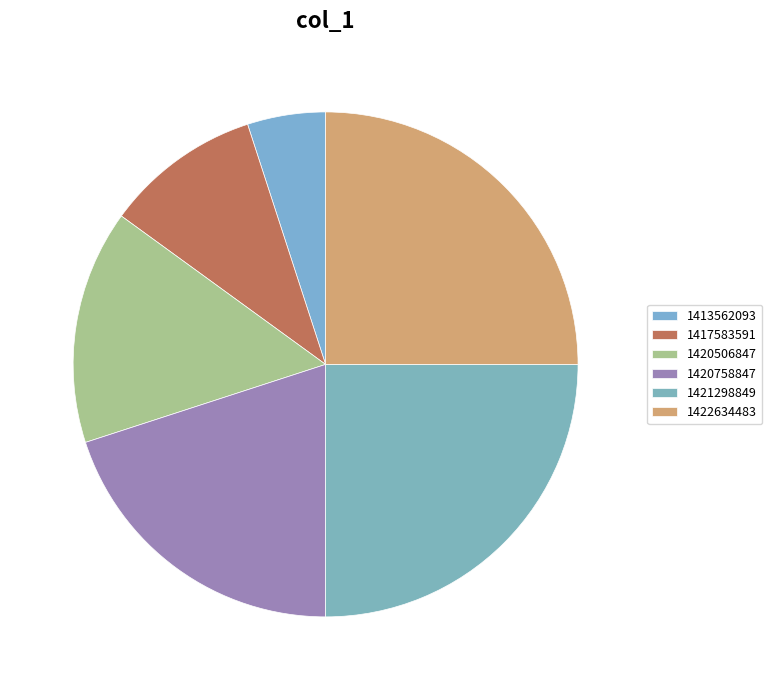

Which slice is the smallest?

1413562093